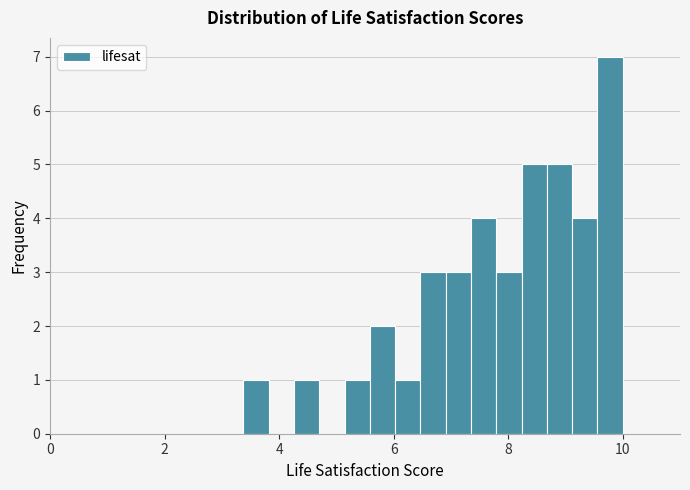

Around what value on the x-axis is the tallest bar? Give the approximate position of its centre, as read against the axis.

9.8